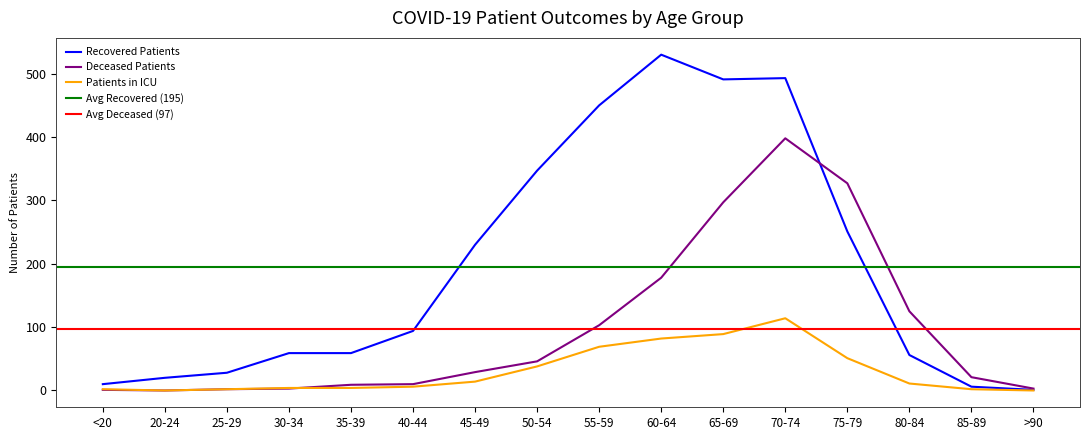

What is the sum of the deceased_patients values at 85-89 and 25-29?

23